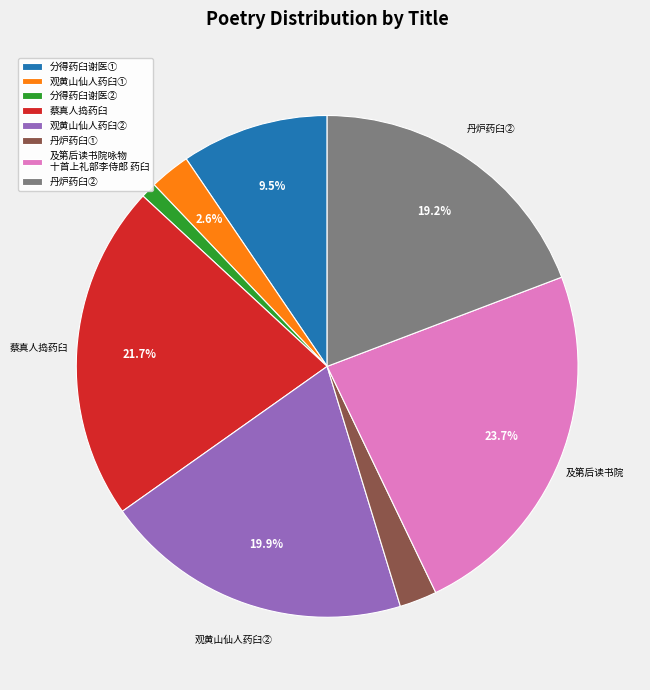

Count the number of slices in the pie.

8